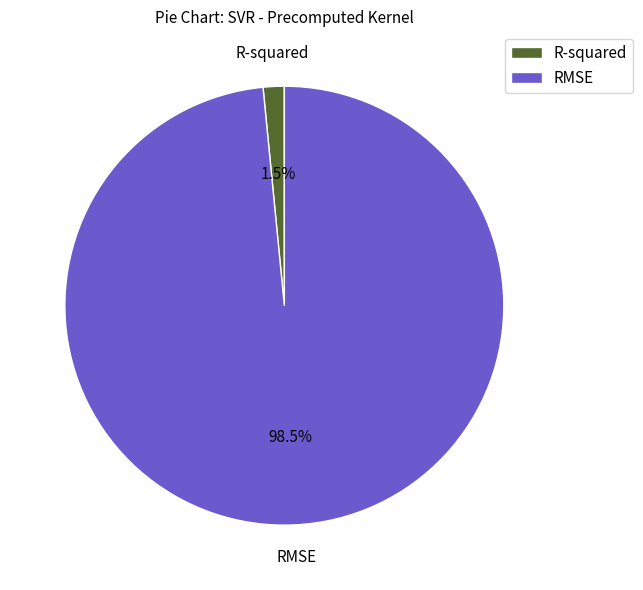

What is the smallest slice in the pie chart?

R-squared